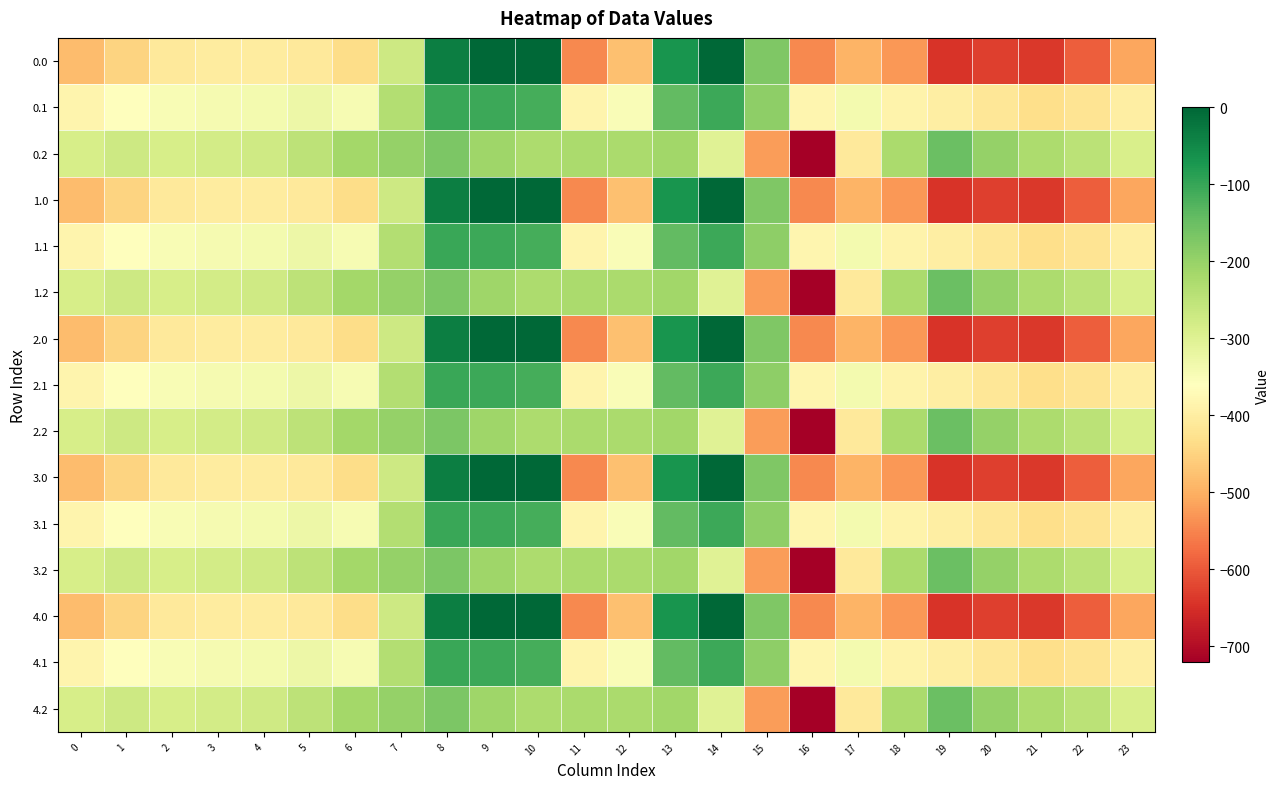

Reading right to left, what are all the values shown in this chart?

0.0: 23=-511.3	22=-592.3	21=-638.4	20=-629.9	19=-644.5	18=-529.6	17=-493.8	16=-545.4	15=-172.8	14=-0.3	13=-70.2	12=-477.2	11=-544.3	10=0.0	9=0.0	8=-35.0	7=-270.7	6=-435.0	5=-410.8	4=-404.9	3=-404.4	2=-410.3	1=-449.5	0=-482.0
0.1: 23=-399.4	22=-419.9	21=-432.4	20=-414.5	19=-399.7	18=-388.5	17=-340.1	16=-380.5	15=-190.4	14=-105.5	13=-141.2	12=-350.8	11=-384.7	10=-114.0	9=-104.8	8=-102.3	7=-234.9	6=-345.2	5=-329.5	4=-339.6	3=-342.7	2=-347.9	1=-361.1	0=-384.6
0.2: 23=-287.5	22=-247.4	21=-226.4	20=-199.2	19=-151.1	18=-223.1	17=-409.5	16=-721.2	15=-522.2	14=-301.9	13=-212.2	12=-224.3	11=-225.2	10=-228.0	9=-209.6	8=-169.5	7=-199.0	6=-216.4	5=-248.1	4=-274.4	3=-281.0	2=-285.5	1=-272.7	0=-287.1
1.0: 23=-511.3	22=-592.3	21=-638.4	20=-629.9	19=-644.5	18=-529.6	17=-493.8	16=-545.4	15=-172.8	14=-0.3	13=-70.2	12=-477.2	11=-544.3	10=0.0	9=0.0	8=-35.0	7=-270.7	6=-435.0	5=-410.8	4=-404.9	3=-404.4	2=-410.3	1=-449.5	0=-482.0
1.1: 23=-399.4	22=-419.9	21=-432.4	20=-414.5	19=-399.7	18=-388.5	17=-340.1	16=-380.5	15=-190.4	14=-105.5	13=-141.2	12=-350.8	11=-384.7	10=-114.0	9=-104.8	8=-102.3	7=-234.9	6=-345.2	5=-329.5	4=-339.6	3=-342.7	2=-347.9	1=-361.1	0=-384.6
1.2: 23=-287.5	22=-247.4	21=-226.4	20=-199.2	19=-151.1	18=-223.1	17=-409.5	16=-721.2	15=-522.2	14=-301.9	13=-212.2	12=-224.3	11=-225.2	10=-228.0	9=-209.6	8=-169.5	7=-199.0	6=-216.4	5=-248.1	4=-274.4	3=-281.0	2=-285.5	1=-272.7	0=-287.1
2.0: 23=-511.3	22=-592.3	21=-638.4	20=-629.9	19=-644.5	18=-529.6	17=-493.8	16=-545.4	15=-172.8	14=-0.3	13=-70.2	12=-477.2	11=-544.3	10=0.0	9=0.0	8=-35.0	7=-270.7	6=-435.0	5=-410.8	4=-404.9	3=-404.4	2=-410.3	1=-449.5	0=-482.0
2.1: 23=-399.4	22=-419.9	21=-432.4	20=-414.5	19=-399.7	18=-388.5	17=-340.1	16=-380.5	15=-190.4	14=-105.5	13=-141.2	12=-350.8	11=-384.7	10=-114.0	9=-104.8	8=-102.3	7=-234.9	6=-345.2	5=-329.5	4=-339.6	3=-342.7	2=-347.9	1=-361.1	0=-384.6
2.2: 23=-287.5	22=-247.4	21=-226.4	20=-199.2	19=-151.1	18=-223.1	17=-409.5	16=-721.2	15=-522.2	14=-301.9	13=-212.2	12=-224.3	11=-225.2	10=-228.0	9=-209.6	8=-169.5	7=-199.0	6=-216.4	5=-248.1	4=-274.4	3=-281.0	2=-285.5	1=-272.7	0=-287.1
3.0: 23=-511.3	22=-592.3	21=-638.4	20=-629.9	19=-644.5	18=-529.6	17=-493.8	16=-545.4	15=-172.8	14=-0.3	13=-70.2	12=-477.2	11=-544.3	10=0.0	9=0.0	8=-35.0	7=-270.7	6=-435.0	5=-410.8	4=-404.9	3=-404.4	2=-410.3	1=-449.5	0=-482.0
3.1: 23=-399.4	22=-419.9	21=-432.4	20=-414.5	19=-399.7	18=-388.5	17=-340.1	16=-380.5	15=-190.4	14=-105.5	13=-141.2	12=-350.8	11=-384.7	10=-114.0	9=-104.8	8=-102.3	7=-234.9	6=-345.2	5=-329.5	4=-339.6	3=-342.7	2=-347.9	1=-361.1	0=-384.6
3.2: 23=-287.5	22=-247.4	21=-226.4	20=-199.2	19=-151.1	18=-223.1	17=-409.5	16=-721.2	15=-522.2	14=-301.9	13=-212.2	12=-224.3	11=-225.2	10=-228.0	9=-209.6	8=-169.5	7=-199.0	6=-216.4	5=-248.1	4=-274.4	3=-281.0	2=-285.5	1=-272.7	0=-287.1
4.0: 23=-511.3	22=-592.3	21=-638.4	20=-629.9	19=-644.5	18=-529.6	17=-493.8	16=-545.4	15=-172.8	14=-0.3	13=-70.2	12=-477.2	11=-544.3	10=0.0	9=0.0	8=-35.0	7=-270.7	6=-435.0	5=-410.8	4=-404.9	3=-404.4	2=-410.3	1=-449.5	0=-482.0
4.1: 23=-399.4	22=-419.9	21=-432.4	20=-414.5	19=-399.7	18=-388.5	17=-340.1	16=-380.5	15=-190.4	14=-105.5	13=-141.2	12=-350.8	11=-384.7	10=-114.0	9=-104.8	8=-102.3	7=-234.9	6=-345.2	5=-329.5	4=-339.6	3=-342.7	2=-347.9	1=-361.1	0=-384.6
4.2: 23=-287.5	22=-247.4	21=-226.4	20=-199.2	19=-151.1	18=-223.1	17=-409.5	16=-721.2	15=-522.2	14=-301.9	13=-212.2	12=-224.3	11=-225.2	10=-228.0	9=-209.6	8=-169.5	7=-199.0	6=-216.4	5=-248.1	4=-274.4	3=-281.0	2=-285.5	1=-272.7	0=-287.1